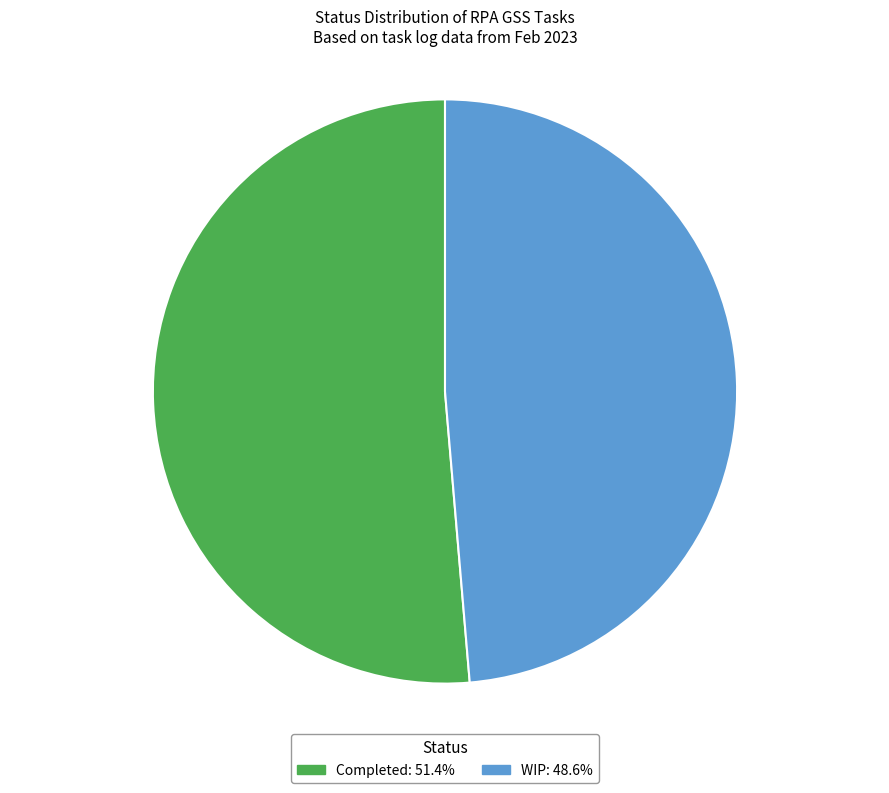

Which slice is the smallest?

WIP